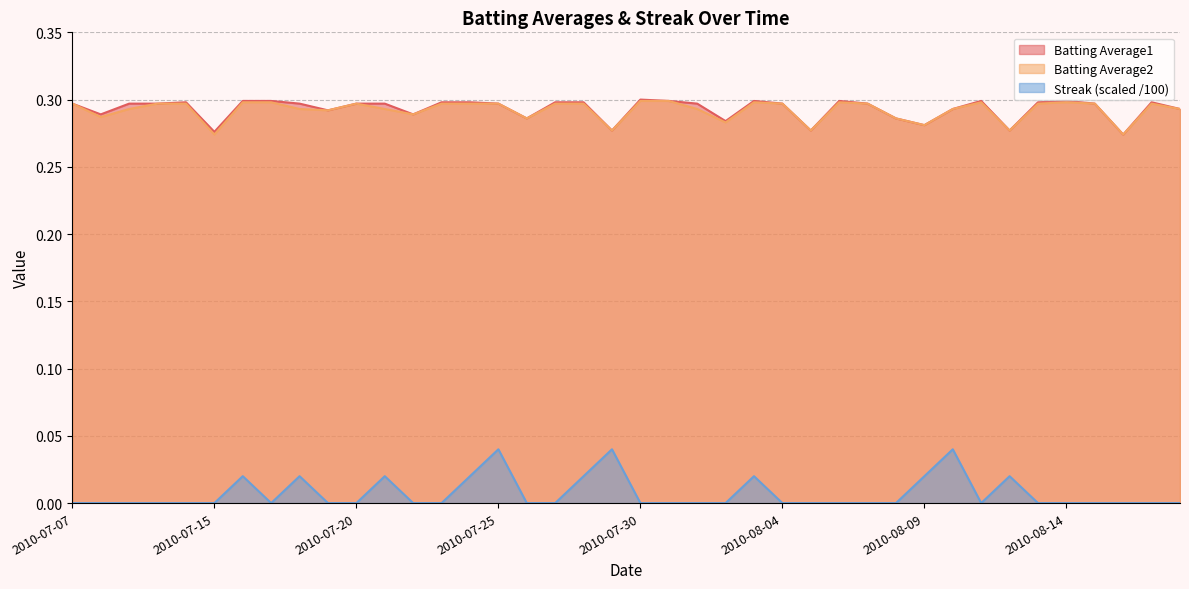

Count the number of data series in this chart.

3